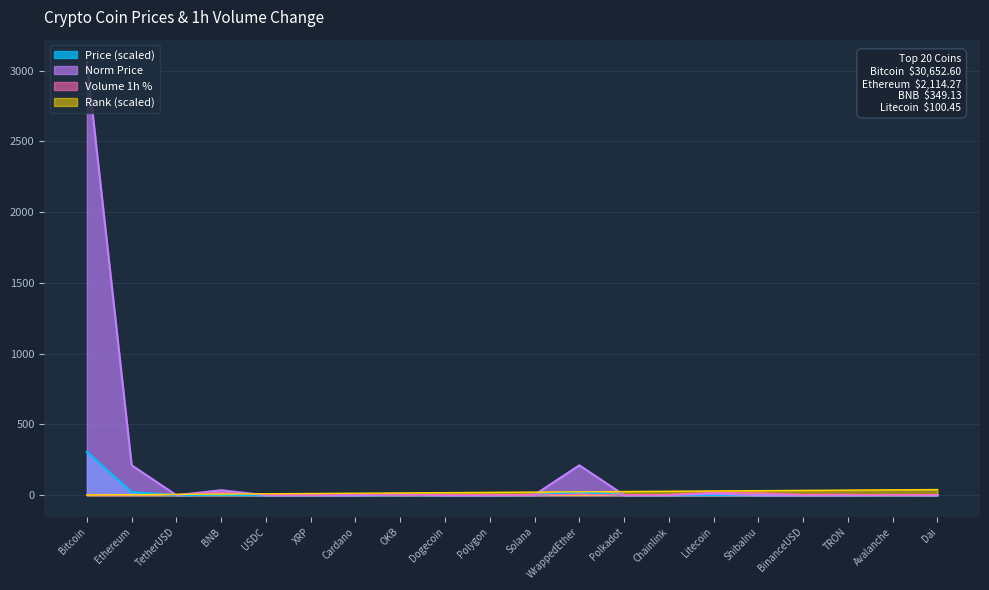

What is the average value of the Price series?

17.7